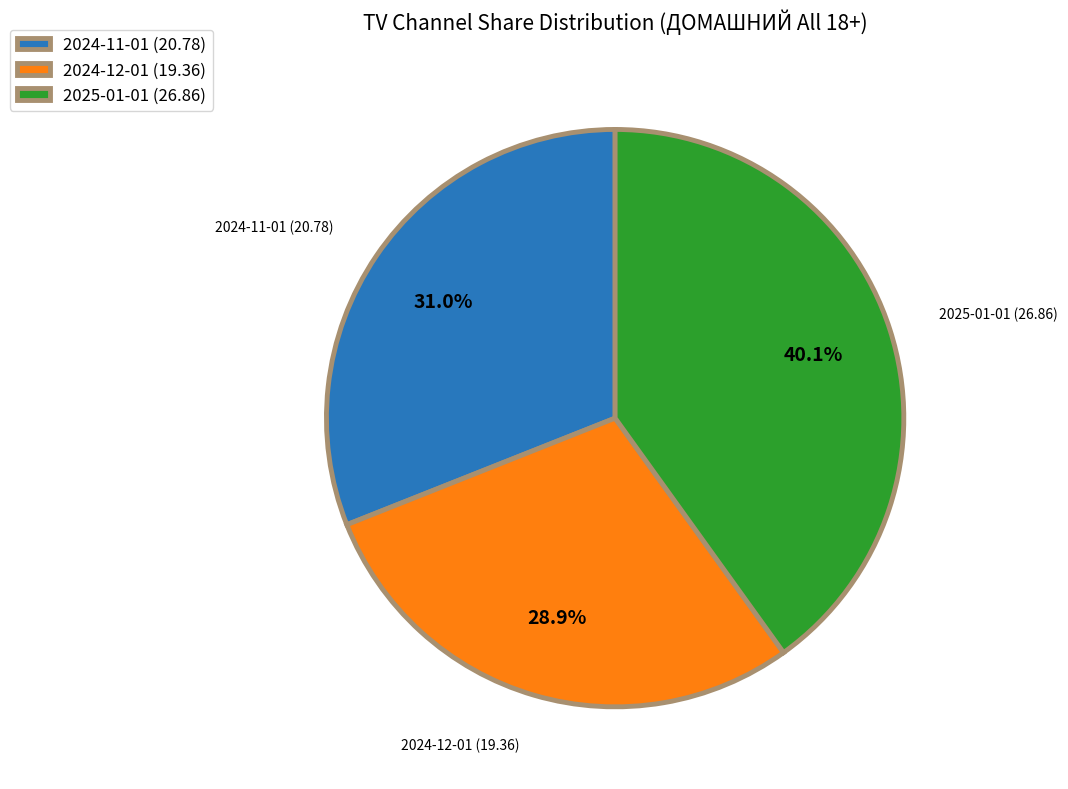

Rank the categories by value from highest to lowest.

2025-01-01, 2024-11-01, 2024-12-01